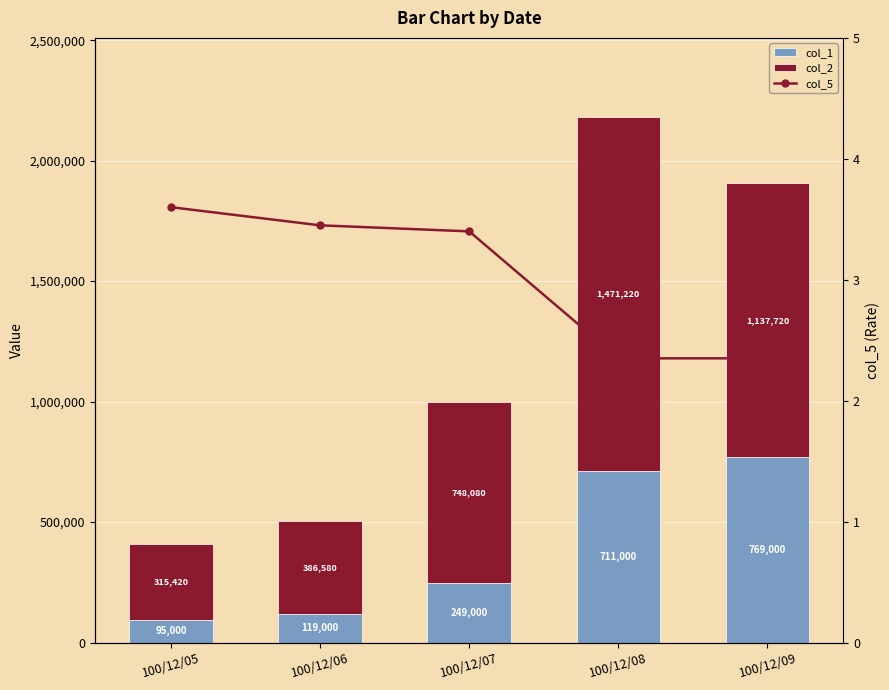

What is the sum of all col_2 values?

4059020.0